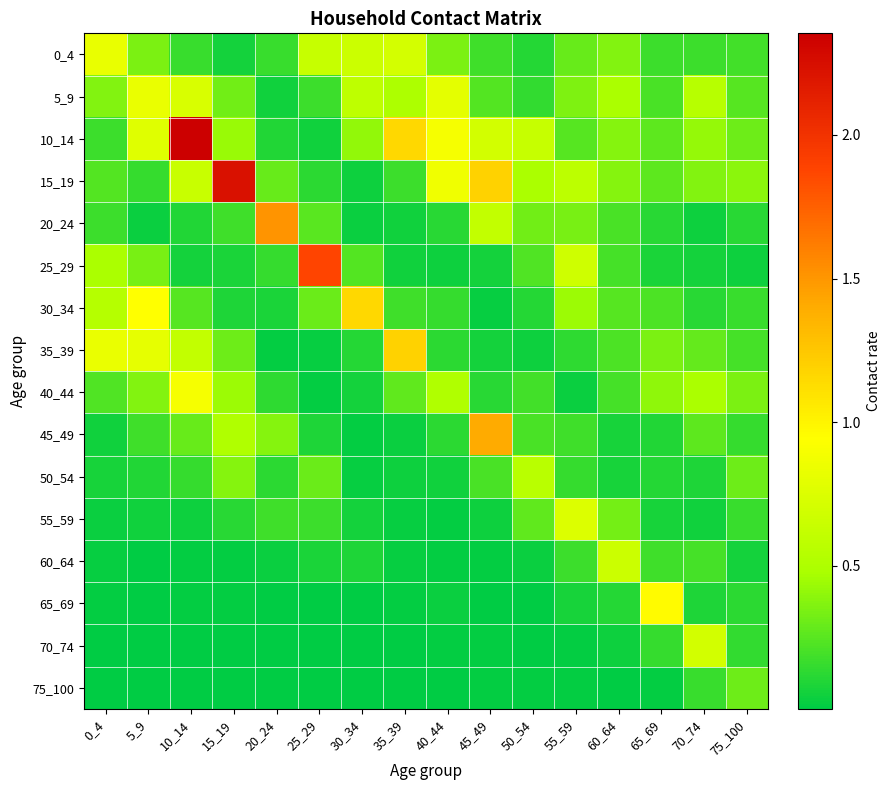

Reading right to left, list all the values displayed in this chart.

0_4: 75_100=0.2	70_74=0.2	65_69=0.2	60_64=0.4	55_59=0.3	50_54=0.1	45_49=0.2	40_44=0.3	35_39=0.7	30_34=0.7	25_29=0.6	20_24=0.2	15_19=0.1	10_14=0.2	5_9=0.3	0_4=0.8
5_9: 75_100=0.2	70_74=0.6	65_69=0.2	60_64=0.5	55_59=0.4	50_54=0.1	45_49=0.2	40_44=0.8	35_39=0.5	30_34=0.6	25_29=0.2	20_24=0.1	15_19=0.3	10_14=0.7	5_9=0.8	0_4=0.4
10_14: 75_100=0.3	70_74=0.4	65_69=0.3	60_64=0.4	55_59=0.2	50_54=0.6	45_49=0.7	40_44=0.9	35_39=1.2	30_34=0.4	25_29=0.1	20_24=0.1	15_19=0.4	10_14=2.4	5_9=0.8	0_4=0.2
15_19: 75_100=0.4	70_74=0.4	65_69=0.3	60_64=0.4	55_59=0.6	50_54=0.5	45_49=1.2	40_44=0.9	35_39=0.2	30_34=0.0	25_29=0.1	20_24=0.3	15_19=2.2	10_14=0.6	5_9=0.2	0_4=0.2
20_24: 75_100=0.1	70_74=0.0	65_69=0.1	60_64=0.2	55_59=0.3	50_54=0.3	45_49=0.6	40_44=0.1	35_39=0.1	30_34=0.0	25_29=0.3	20_24=1.5	15_19=0.2	10_14=0.1	5_9=0.0	0_4=0.2
25_29: 75_100=0.0	70_74=0.1	65_69=0.1	60_64=0.2	55_59=0.7	50_54=0.2	45_49=0.1	40_44=0.0	35_39=0.1	30_34=0.2	25_29=1.9	20_24=0.2	15_19=0.1	10_14=0.1	5_9=0.3	0_4=0.5
30_34: 75_100=0.2	70_74=0.1	65_69=0.2	60_64=0.2	55_59=0.4	50_54=0.1	45_49=0.0	40_44=0.2	35_39=0.2	30_34=1.2	25_29=0.3	20_24=0.1	15_19=0.1	10_14=0.2	5_9=0.9	0_4=0.5
35_39: 75_100=0.2	70_74=0.3	65_69=0.3	60_64=0.2	55_59=0.1	50_54=0.0	45_49=0.1	40_44=0.1	35_39=1.2	30_34=0.1	25_29=0.0	20_24=0.0	15_19=0.3	10_14=0.6	5_9=0.8	0_4=0.8
40_44: 75_100=0.3	70_74=0.5	65_69=0.4	60_64=0.2	55_59=0.0	50_54=0.2	45_49=0.1	40_44=0.5	35_39=0.3	30_34=0.1	25_29=0.0	20_24=0.1	15_19=0.4	10_14=0.9	5_9=0.4	0_4=0.2
45_49: 75_100=0.2	70_74=0.3	65_69=0.1	60_64=0.1	55_59=0.2	50_54=0.2	45_49=1.4	40_44=0.1	35_39=0.0	30_34=0.0	25_29=0.1	20_24=0.4	15_19=0.5	10_14=0.3	5_9=0.2	0_4=0.0
50_54: 75_100=0.3	70_74=0.1	65_69=0.1	60_64=0.1	55_59=0.2	50_54=0.6	45_49=0.2	40_44=0.0	35_39=0.0	30_34=0.0	25_29=0.3	20_24=0.1	15_19=0.4	10_14=0.2	5_9=0.1	0_4=0.1
55_59: 75_100=0.2	70_74=0.1	65_69=0.1	60_64=0.3	55_59=0.7	50_54=0.3	45_49=0.0	40_44=0.0	35_39=0.0	30_34=0.1	25_29=0.2	20_24=0.2	15_19=0.1	10_14=0.0	5_9=0.1	0_4=0.0
60_64: 75_100=0.1	70_74=0.2	65_69=0.2	60_64=0.7	55_59=0.2	50_54=0.0	45_49=0.0	40_44=0.0	35_39=0.0	30_34=0.1	25_29=0.1	20_24=0.0	15_19=0.0	10_14=0.0	5_9=0.0	0_4=0.0
65_69: 75_100=0.1	70_74=0.1	65_69=1.0	60_64=0.1	55_59=0.1	50_54=0.0	45_49=0.0	40_44=0.0	35_39=0.0	30_34=0.0	25_29=0.0	20_24=0.0	15_19=0.0	10_14=0.0	5_9=0.0	0_4=0.0
70_74: 75_100=0.1	70_74=0.7	65_69=0.1	60_64=0.0	55_59=0.0	50_54=0.0	45_49=0.0	40_44=0.0	35_39=0.0	30_34=0.0	25_29=0.0	20_24=0.0	15_19=0.0	10_14=0.0	5_9=0.0	0_4=0.0
75_100: 75_100=0.3	70_74=0.2	65_69=0.0	60_64=0.0	55_59=0.0	50_54=0.0	45_49=0.0	40_44=0.0	35_39=0.0	30_34=0.0	25_29=0.0	20_24=0.0	15_19=0.0	10_14=0.0	5_9=0.0	0_4=0.0